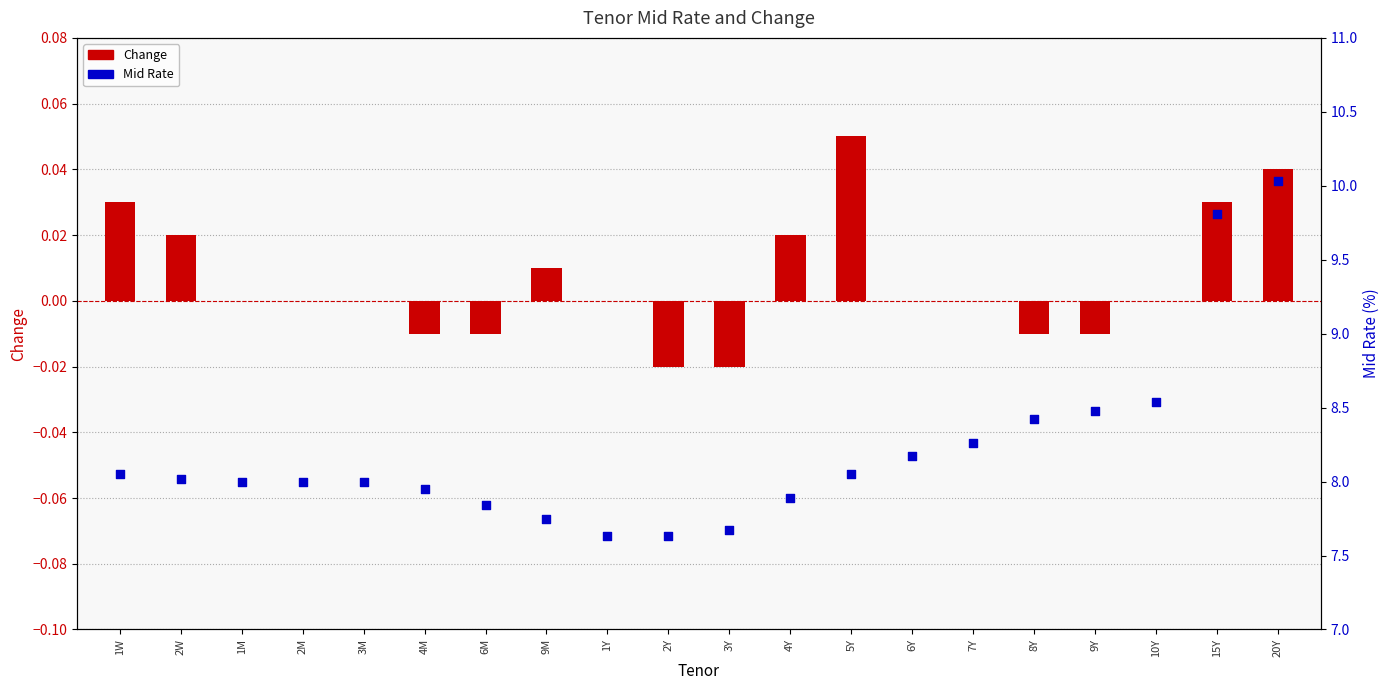

What are all the series names shown in the legend?

Change, Mid Rate